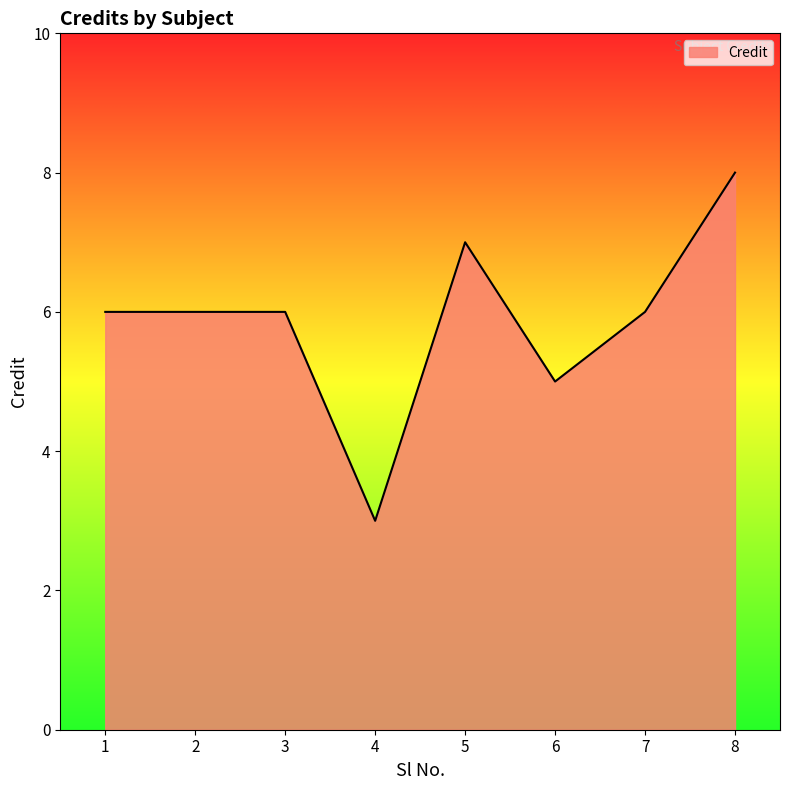

Reading right to left, transcribe all the data shown in this chart.

8	6	5	7	3	6	6	6